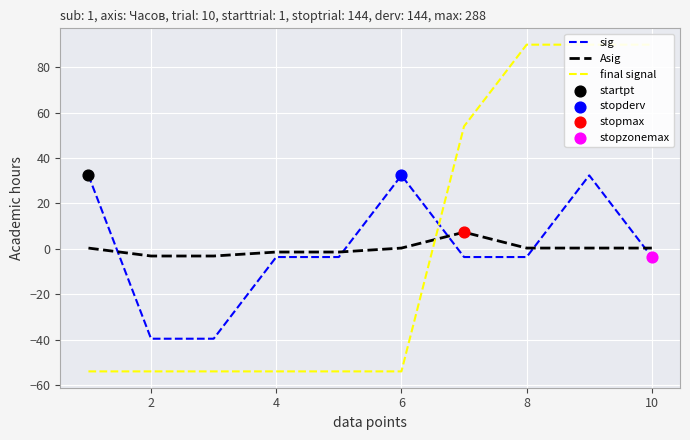

Which series reaches the minimum Y coordinate?

final signal